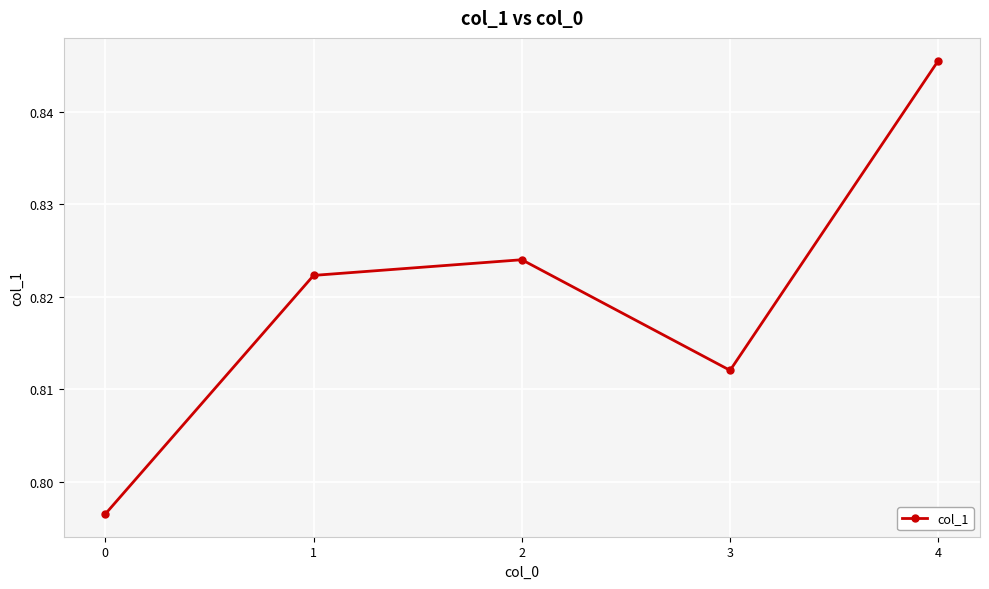

Rank the categories by value from lowest to highest.

0, 3, 1, 2, 4